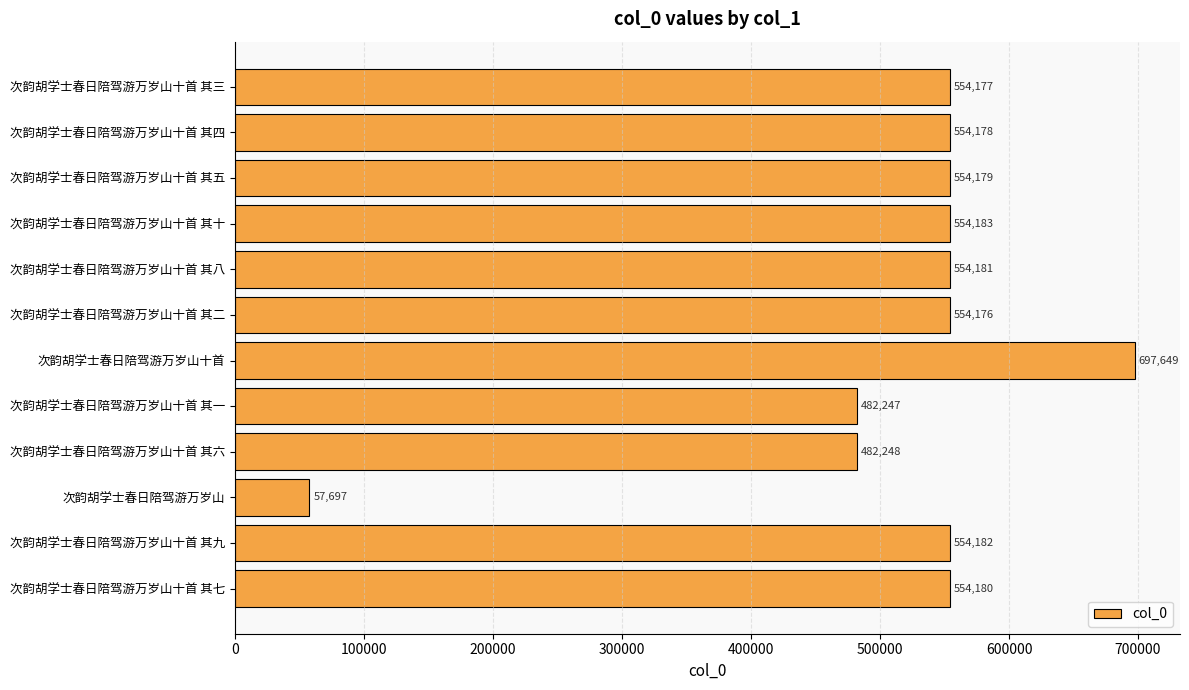

How many bars are there in total?

12